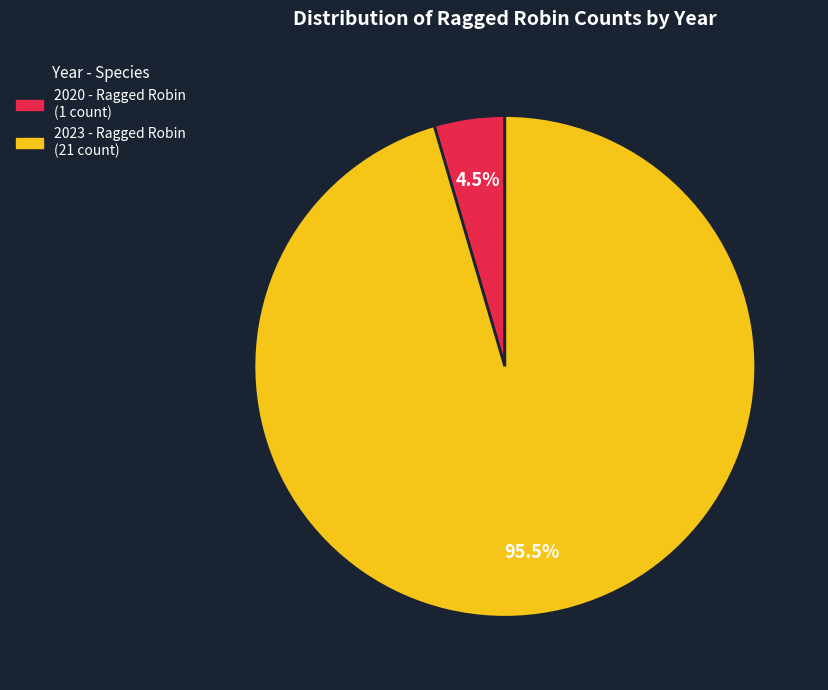

Rank the categories by value from highest to lowest.

2023 - Ragged Robin, 2020 - Ragged Robin